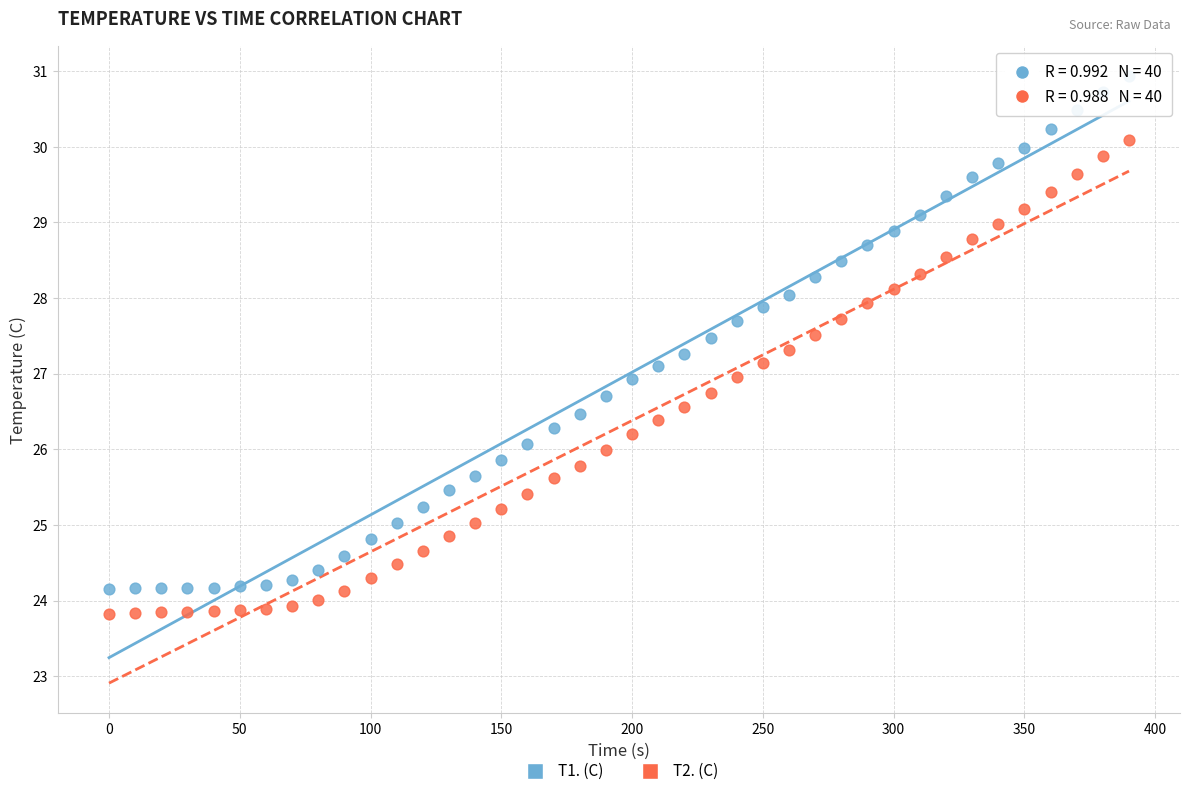

What are all the series names shown in the legend?

T1. (C), T2. (C)